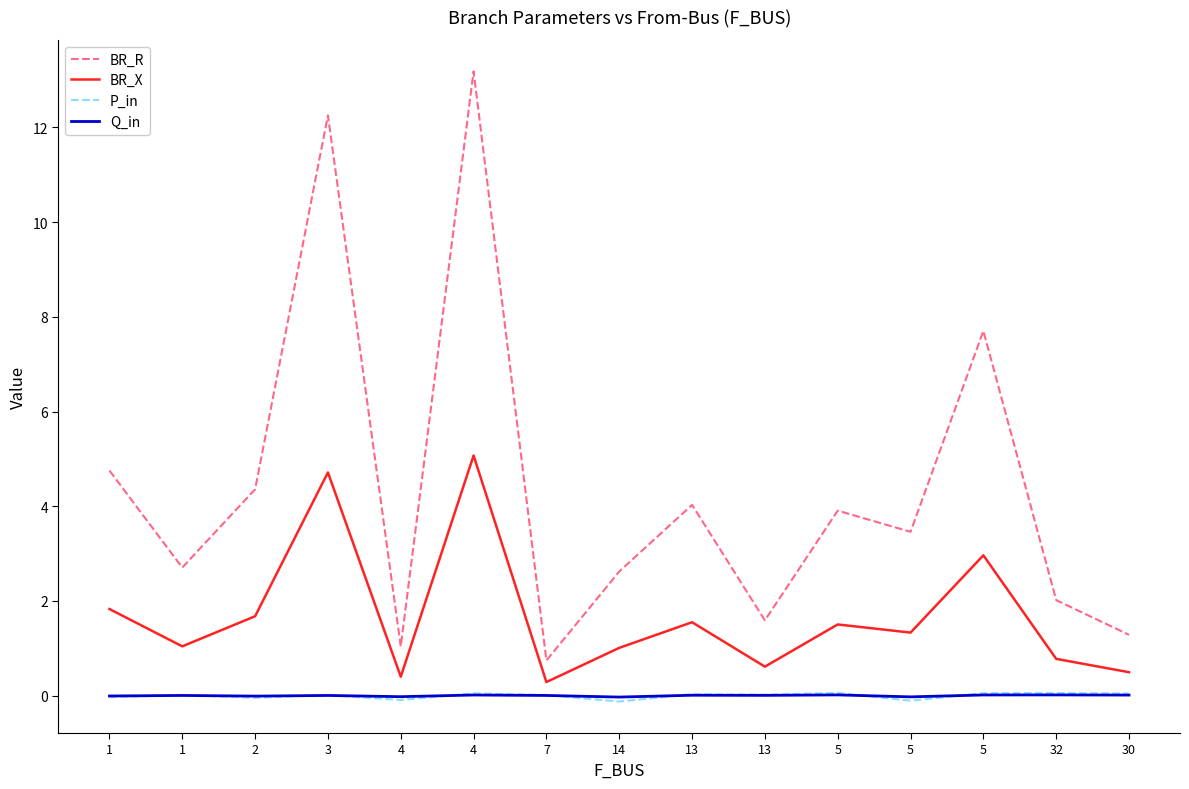

What is the greatest value displayed?

13.2